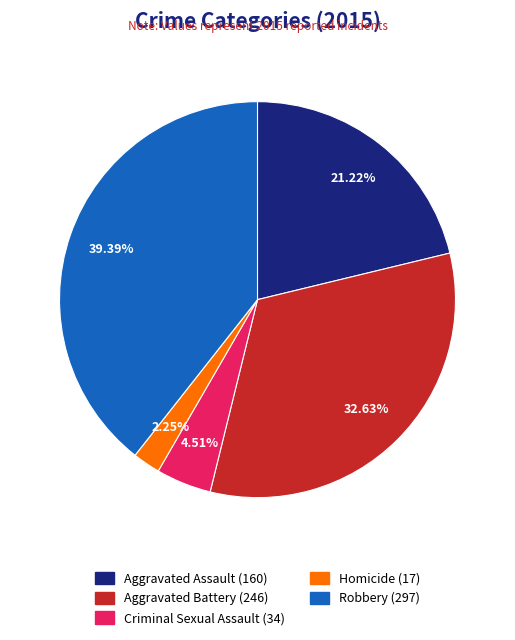

Which category has the biggest portion of the pie?

Robbery